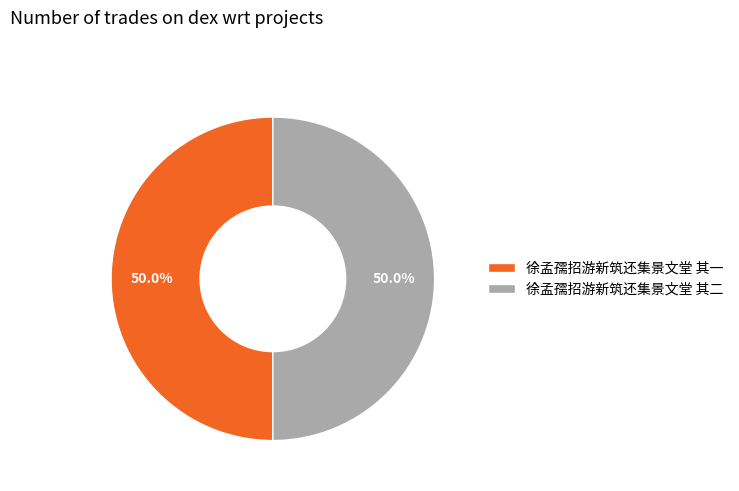

True or false: 徐孟孺招游新筑还集景文堂 其二 accounts for 56% of the total.

False